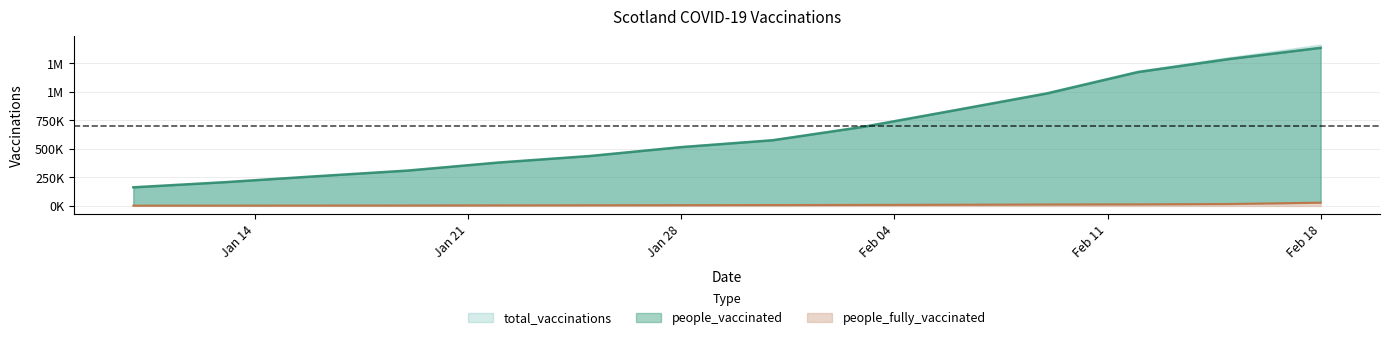

How many data points in people_fully_vaccinated are above 7849?

6